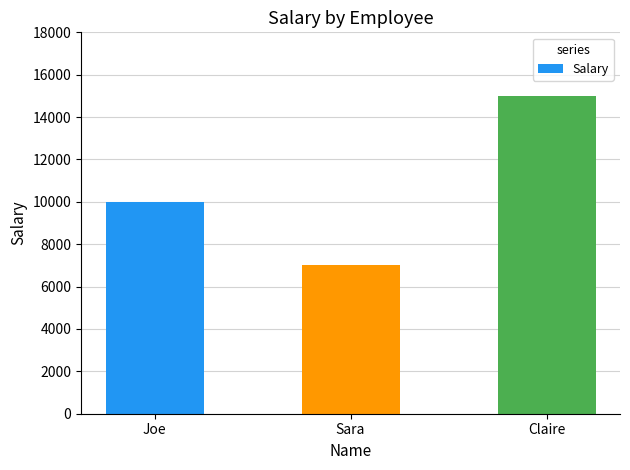

What is the sum of the values at Sara and Joe?

17000